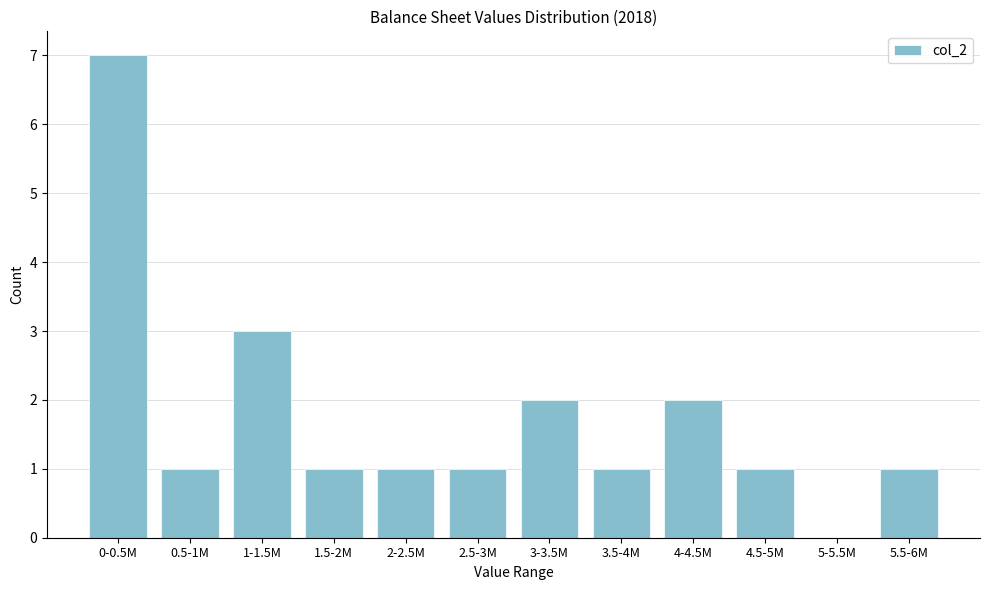

Reading left to right, list all the values displayed in this chart.

0-0.5M=7	0.5-1M=1	1-1.5M=3	1.5-2M=1	2-2.5M=1	2.5-3M=1	3-3.5M=2	3.5-4M=1	4-4.5M=2	4.5-5M=1	5-5.5M=0	5.5-6M=1